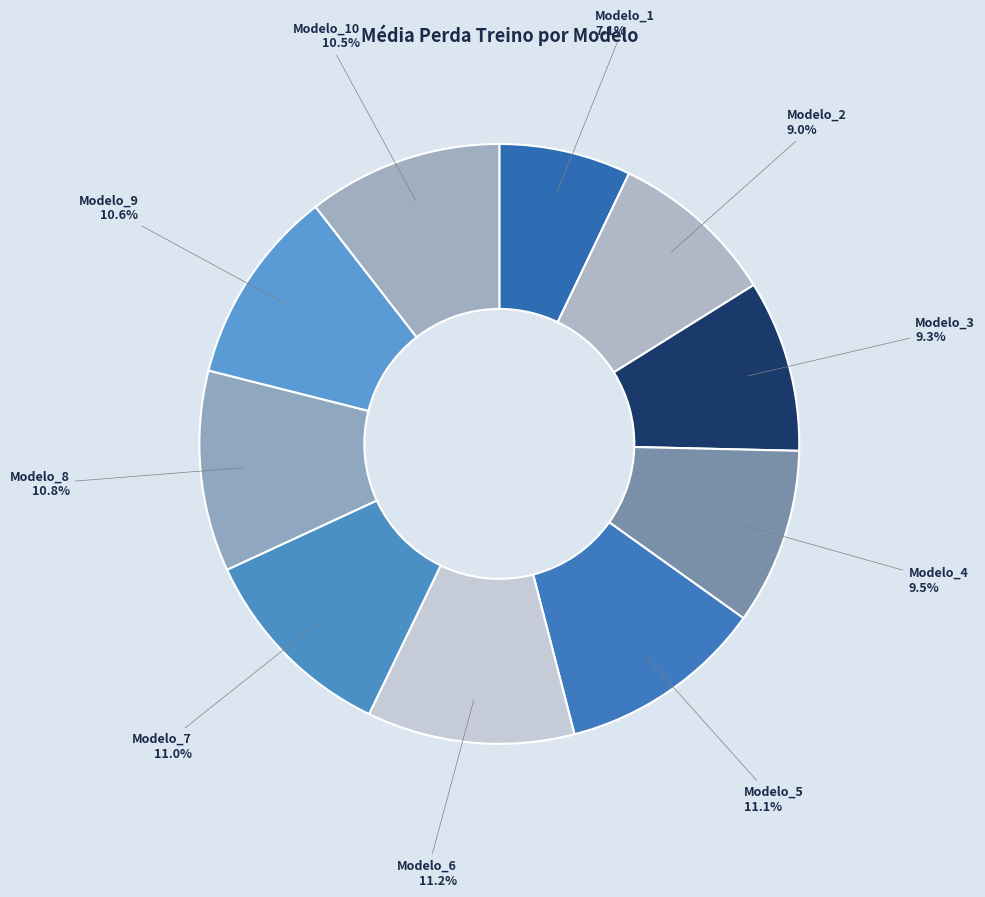

What is the smallest slice in the pie chart?

Modelo_1